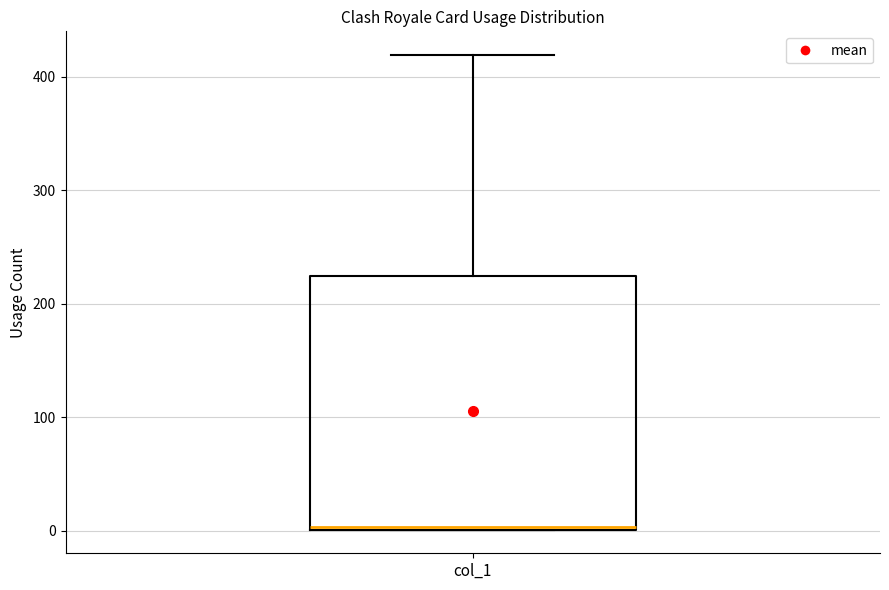

Read this box plot against the y-axis: the position of the median line, the range covered by the box, and the ends of both whiskers. The values are not printed on the chart, so give them approximately, as read against the axis.

median 0, box 0 to 220, whiskers 0 to 420